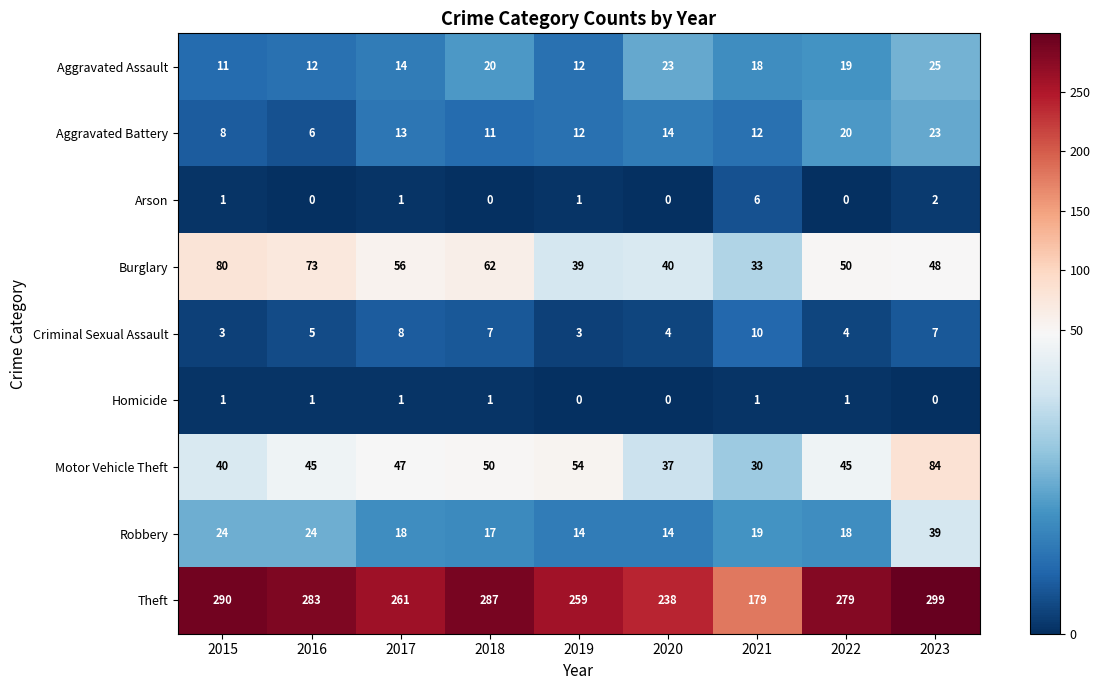

At which category is the sum across all series the highest?

2023